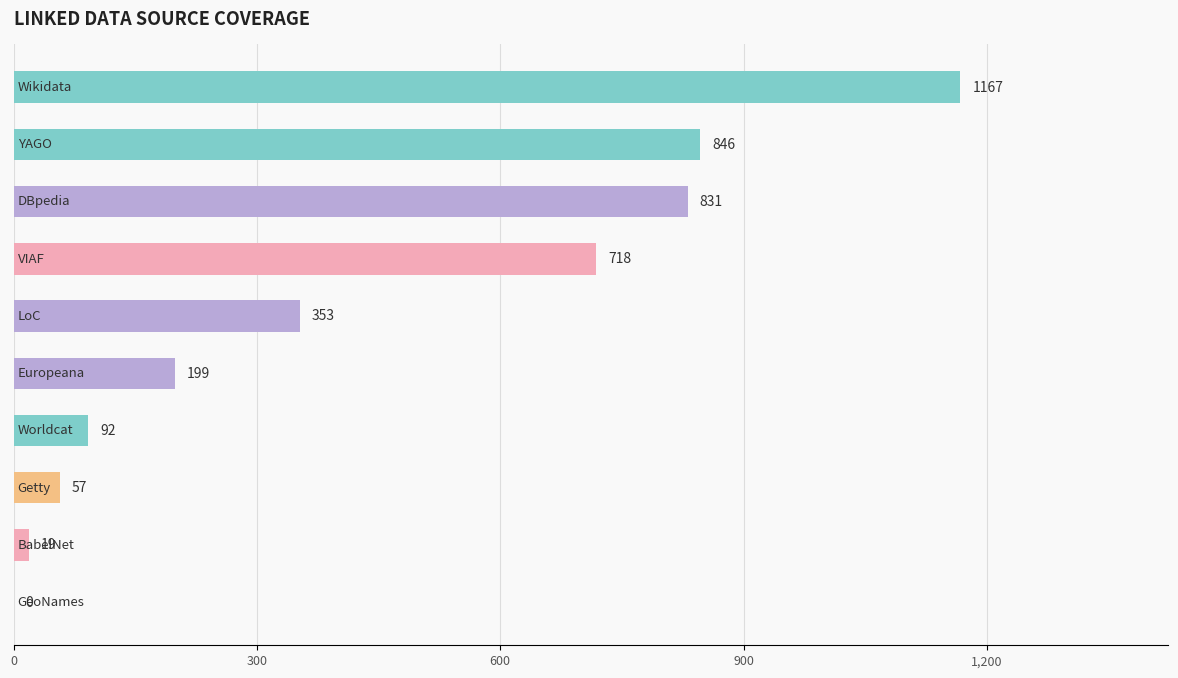

What is the maximum value shown in the chart?

1167